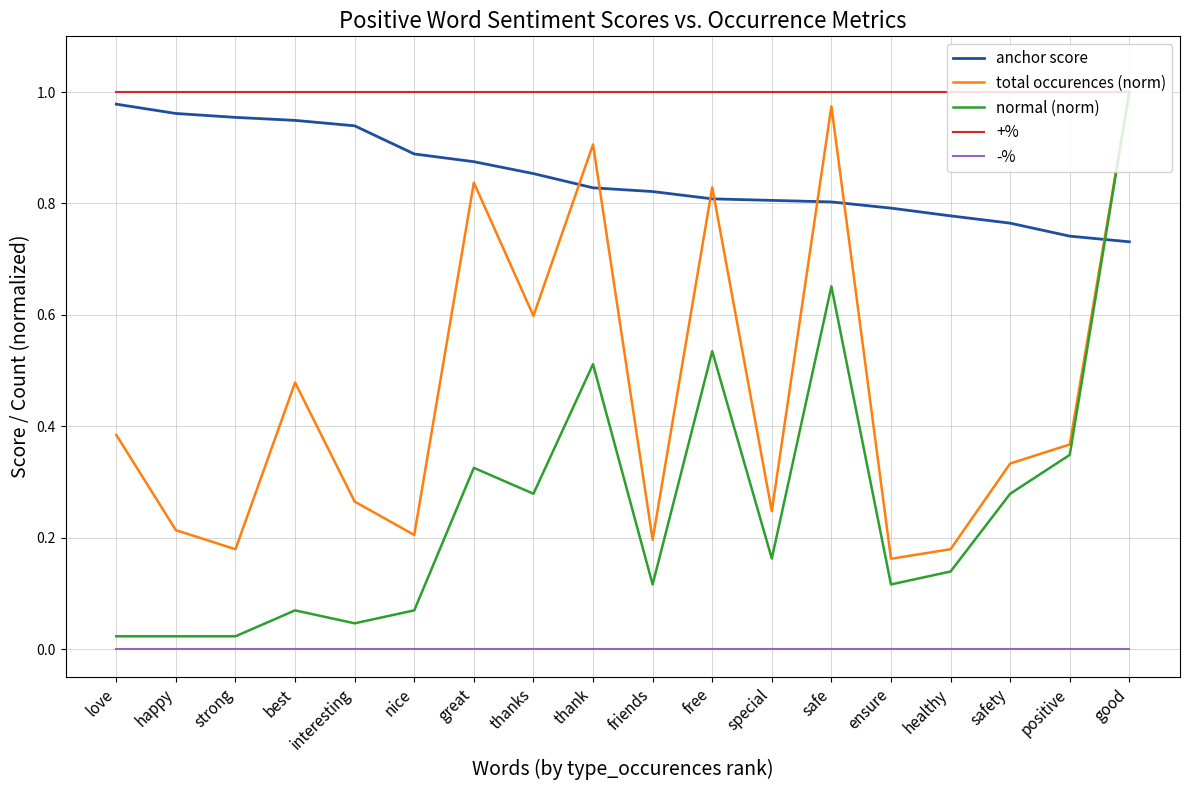

Is the value of normal (norm) at love greater than the value of total occurences (norm) at friends?

No